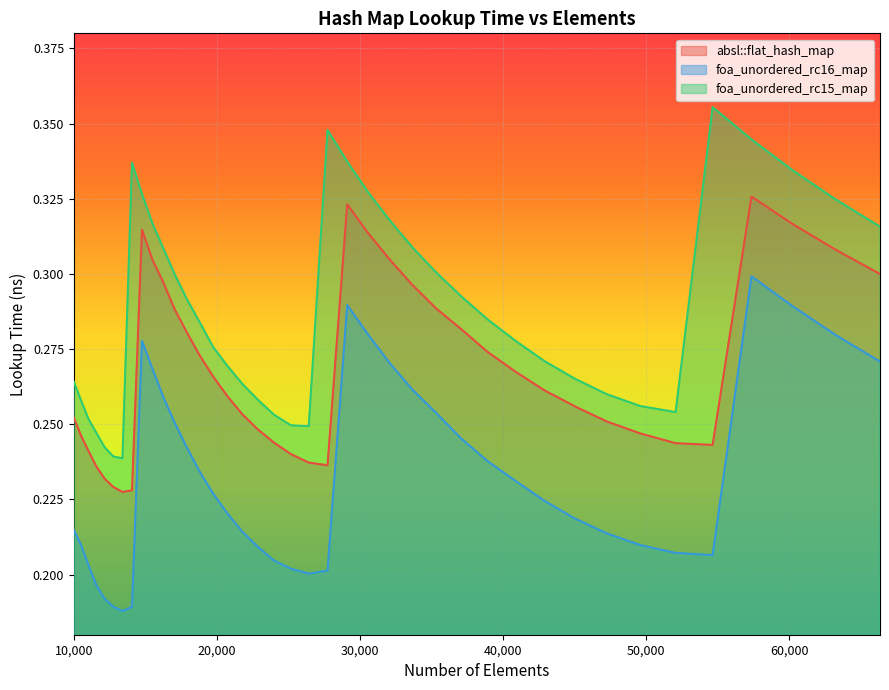

How many lines are shown in the chart?

3